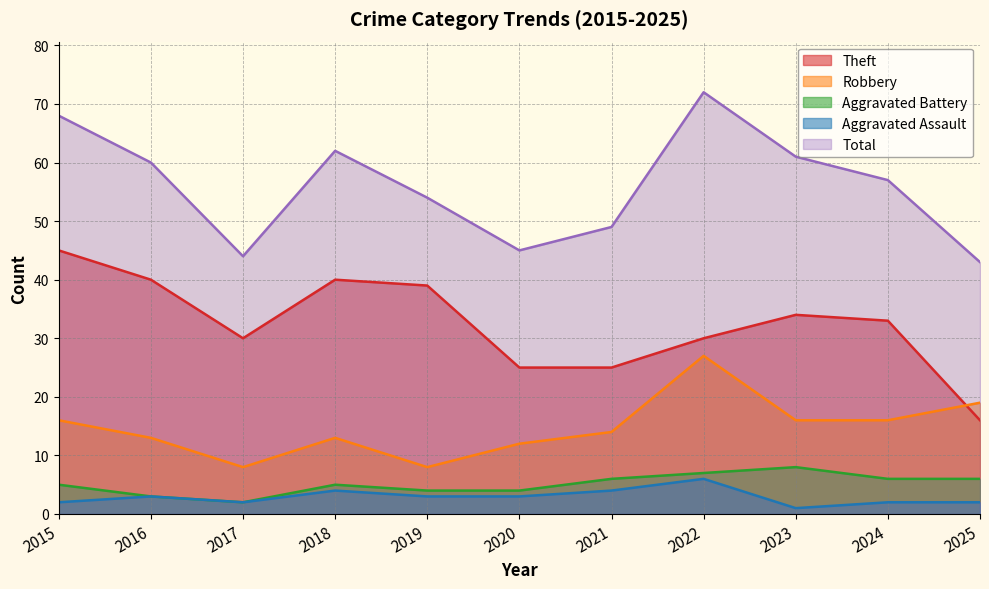

How many values in the Aggravated Assault series exceed 3?

3